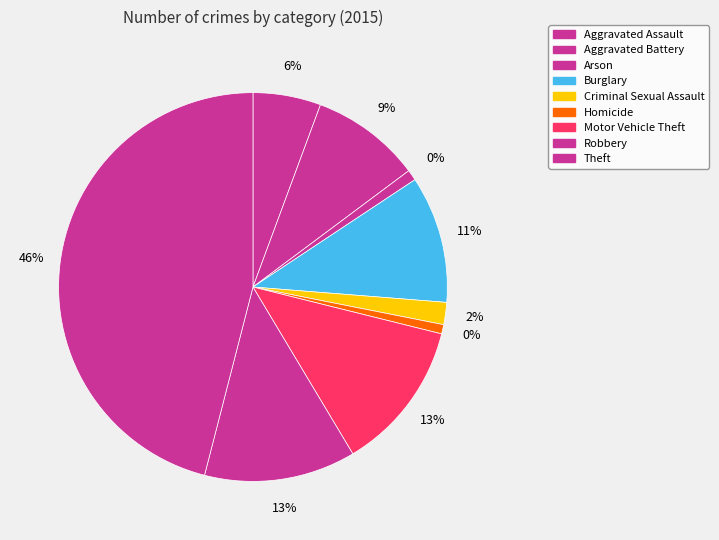

To the nearest percent, what is the average slice percentage?

11%